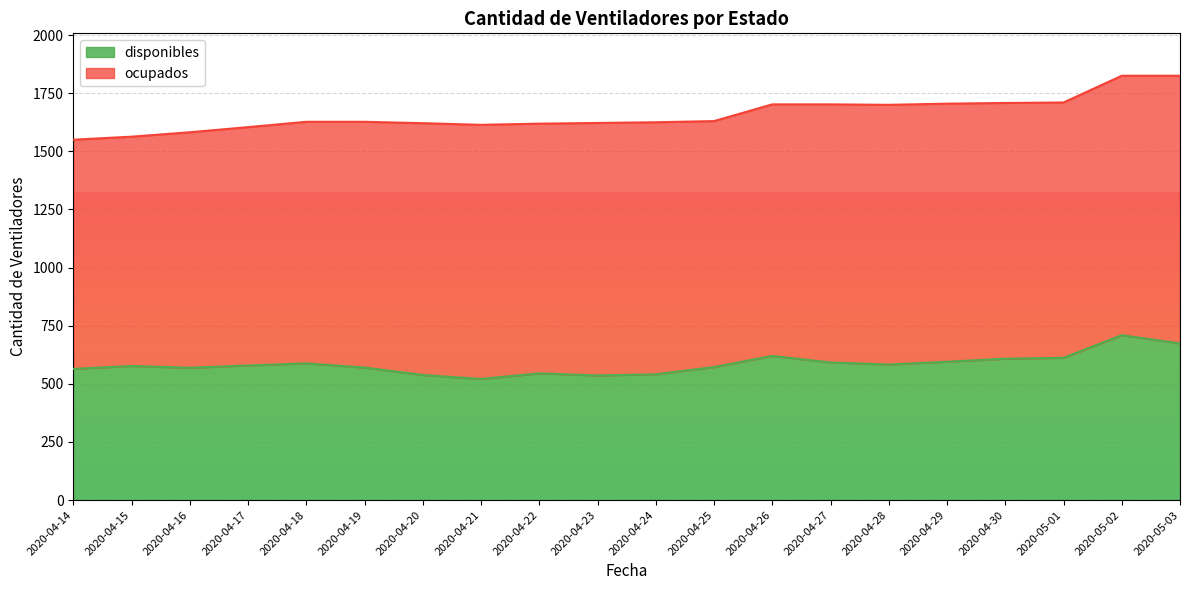

True or false: the data shows 570 at 2020-04-19.

True